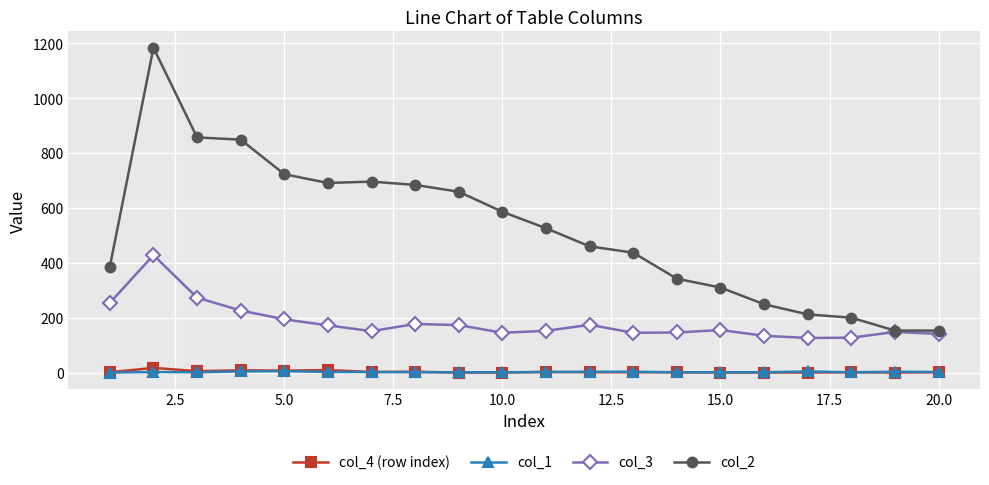

True or false: col_3 and col_1 intersect in this chart.

False